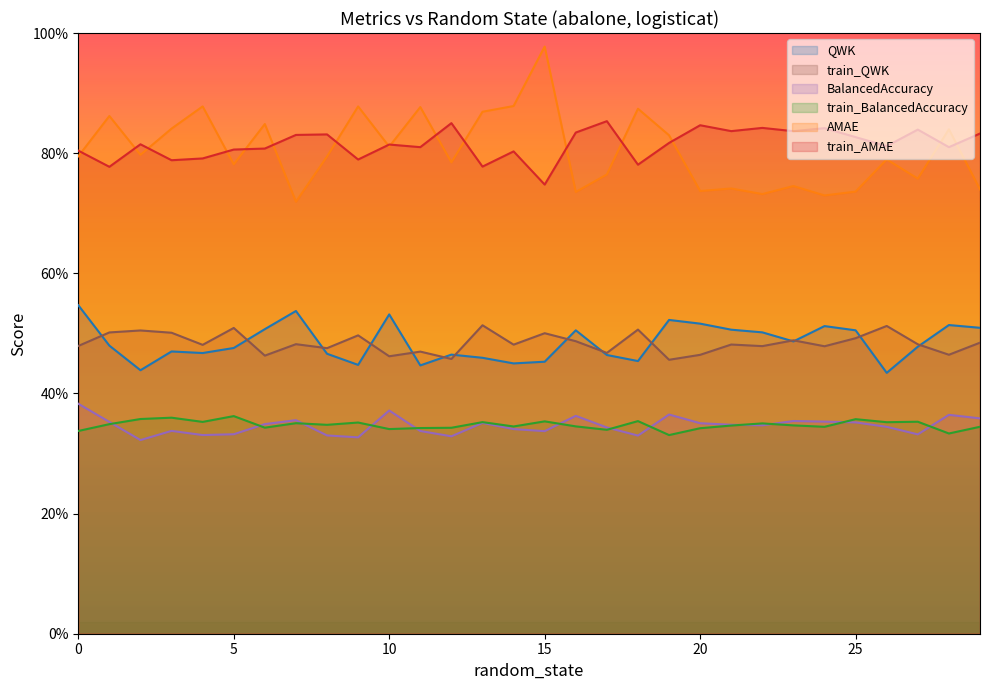

At which label is BalancedAccuracy closest to 0?

2